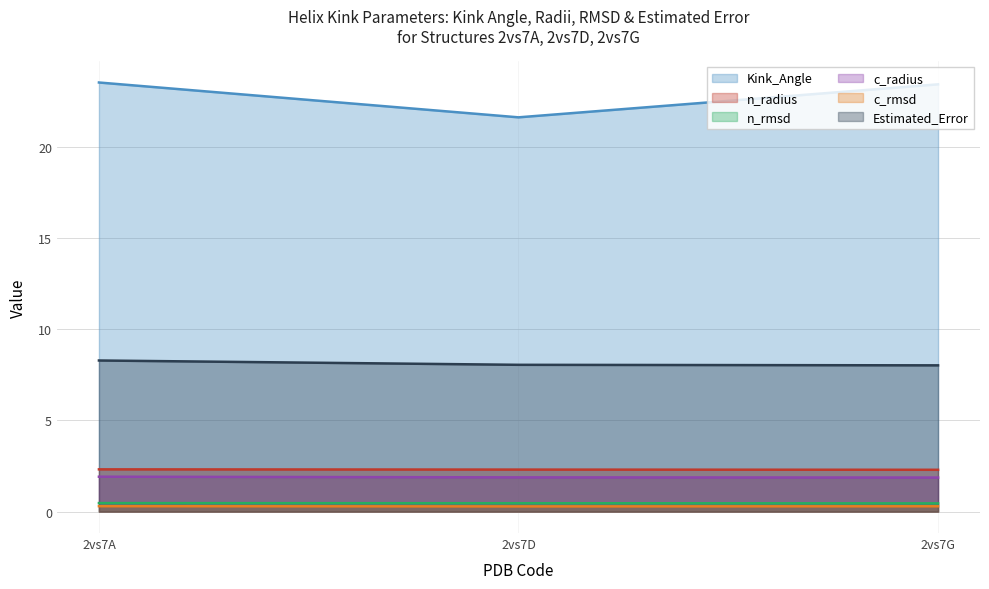

Reading left to right, extract all data points from this chart.

Kink_Angle: 2vs7A=23.5	2vs7D=21.6	2vs7G=23.4
n_radius: 2vs7A=2.3	2vs7D=2.3	2vs7G=2.3
n_rmsd: 2vs7A=0.5	2vs7D=0.5	2vs7G=0.4
c_radius: 2vs7A=1.9	2vs7D=1.9	2vs7G=1.9
c_rmsd: 2vs7A=0.3	2vs7D=0.3	2vs7G=0.3
Estimated_Error: 2vs7A=8.3	2vs7D=8.0	2vs7G=8.0